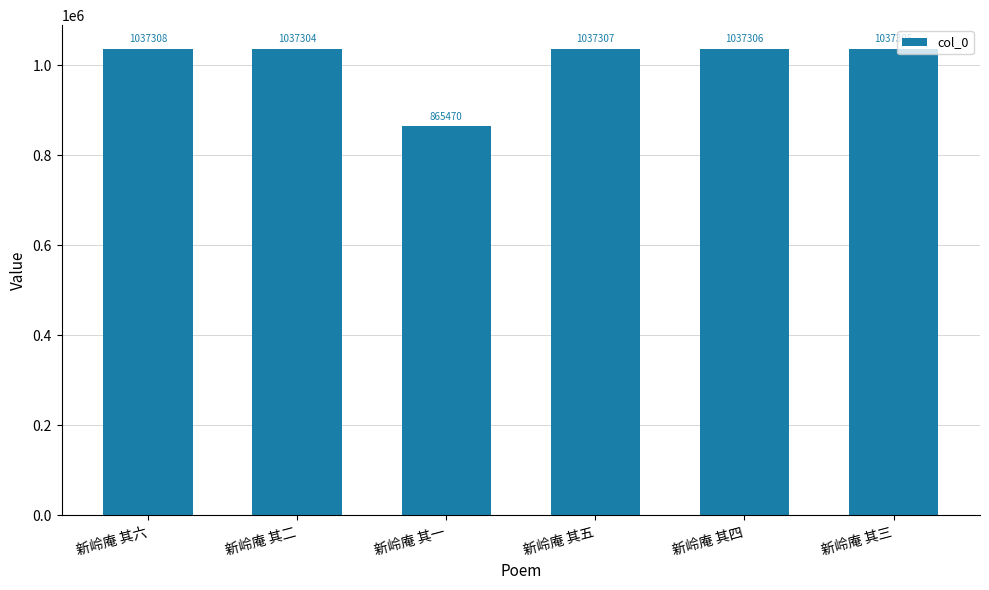

Rank the categories by value from highest to lowest.

新岭庵 其六, 新岭庵 其五, 新岭庵 其四, 新岭庵 其三, 新岭庵 其二, 新岭庵 其一